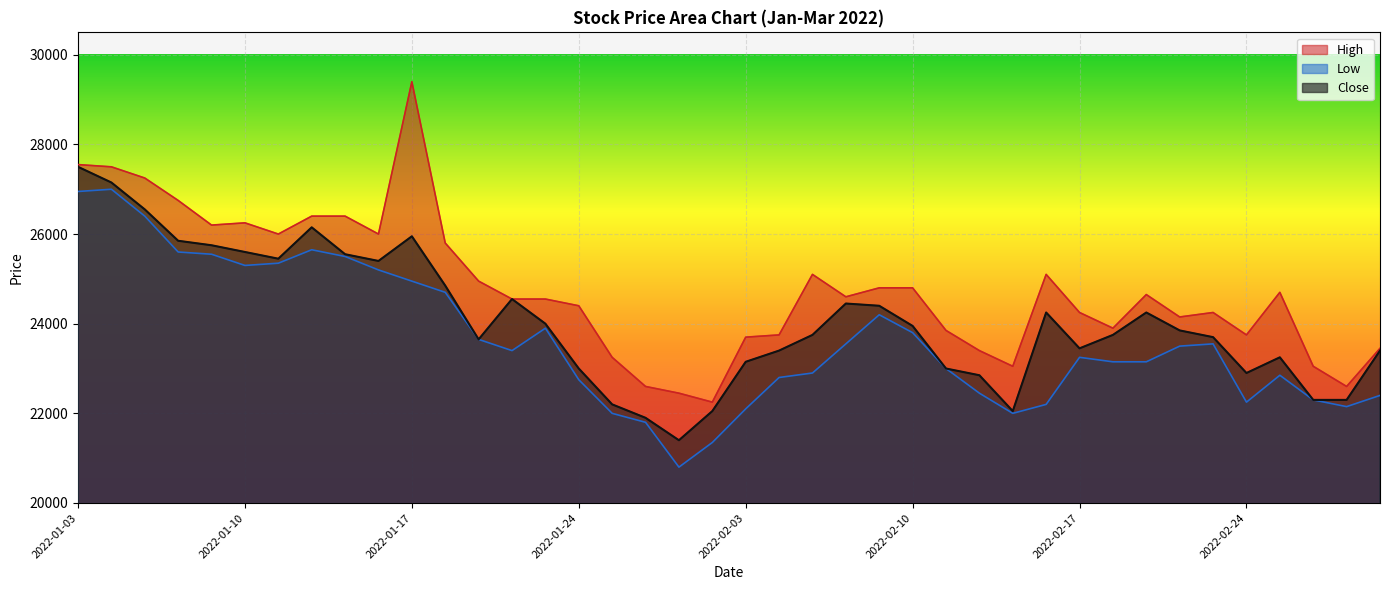

At which category does Close reach its first local valley?

2022-01-11